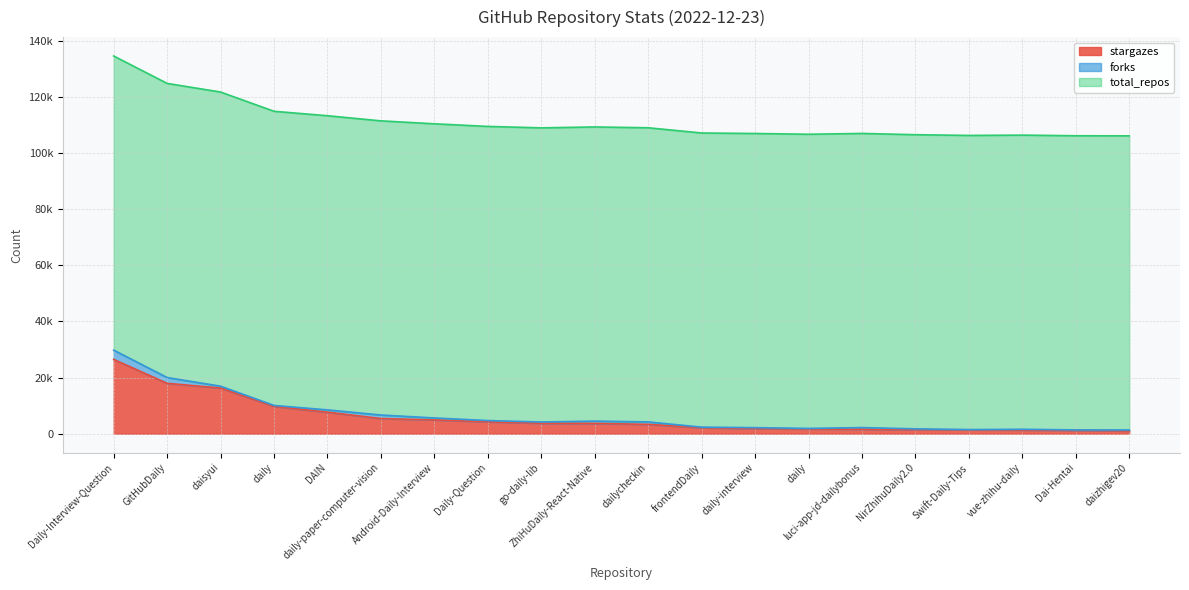

True or false: stargazes and forks intersect in this chart.

False